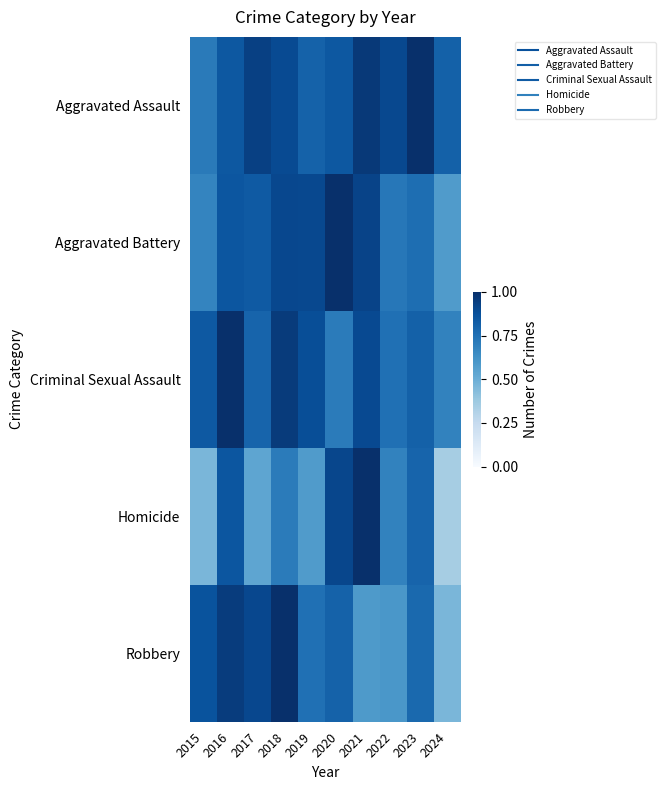

What is the spread (max minus min) of values at 2021?

0.4